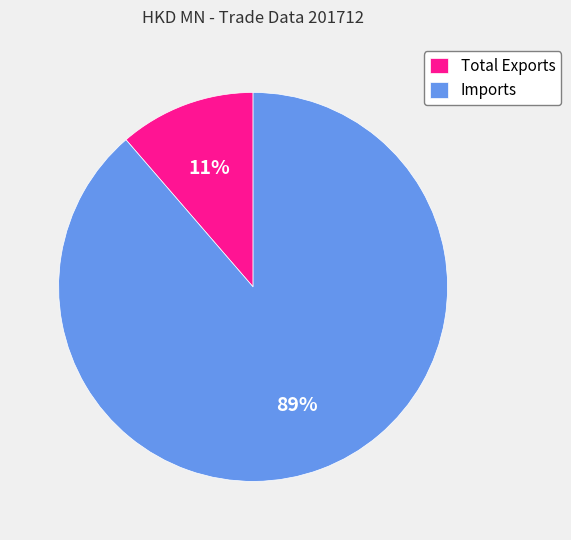

Count the number of slices in the pie.

2